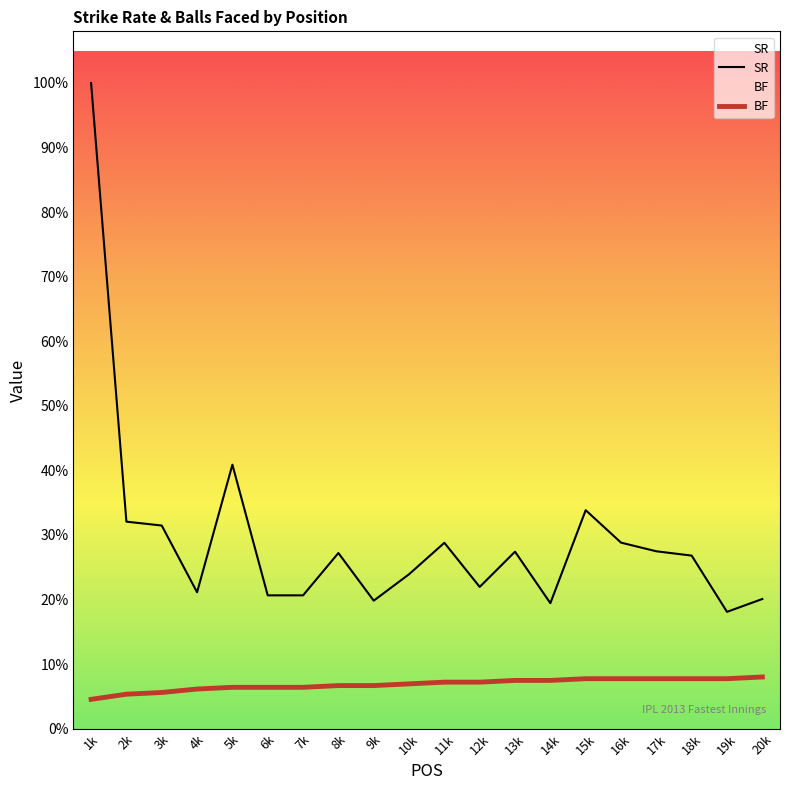

Rank the categories by SR value from highest to lowest.

1k, 5k, 15k, 2k, 3k, 16k, 11k, 17k, 13k, 8k, 18k, 10k, 12k, 4k, 6k, 7k, 20k, 9k, 14k, 19k